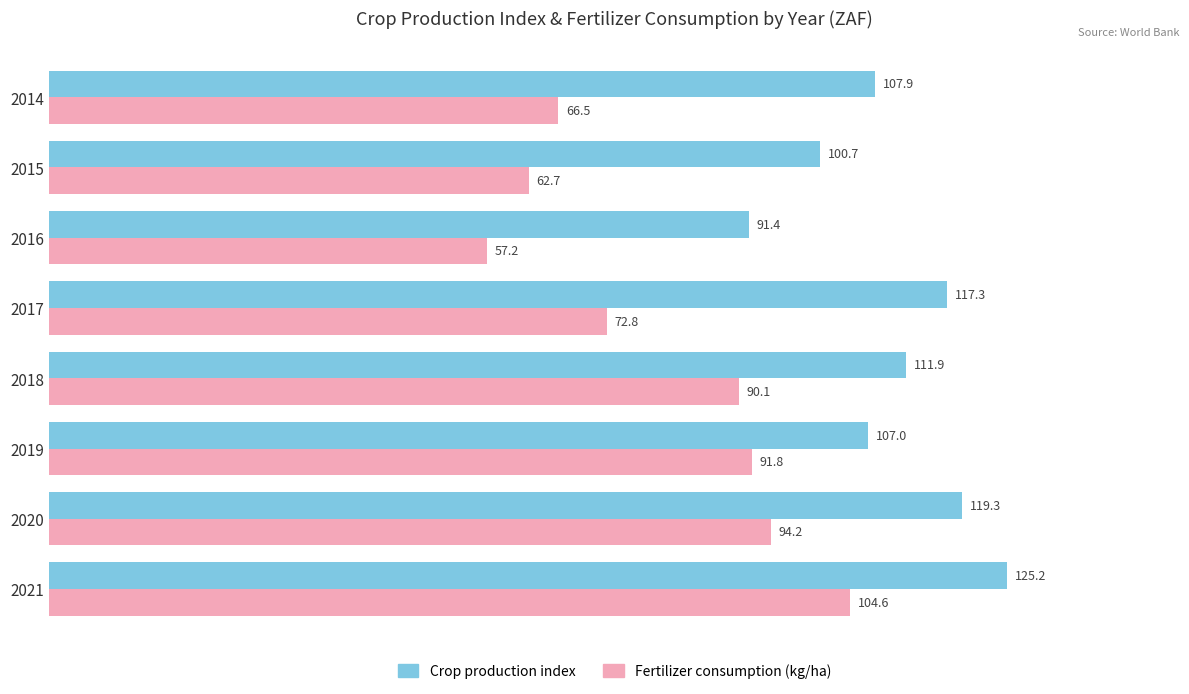

At which category is the sum across all series the highest?

2021